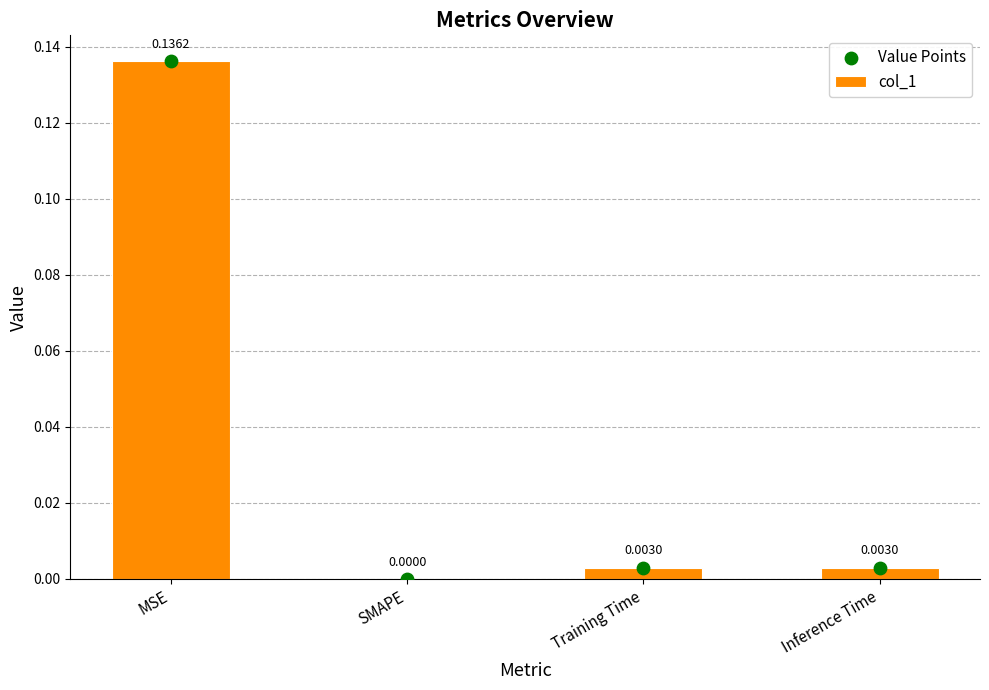

Which series reaches the minimum Y coordinate?

col_1